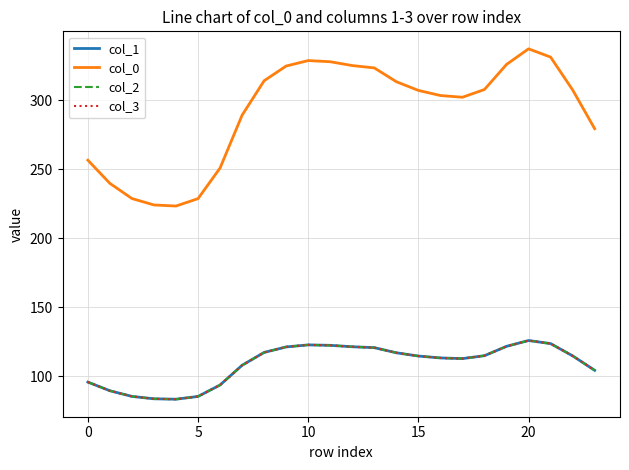

Does the chart have visible grid lines?

Yes